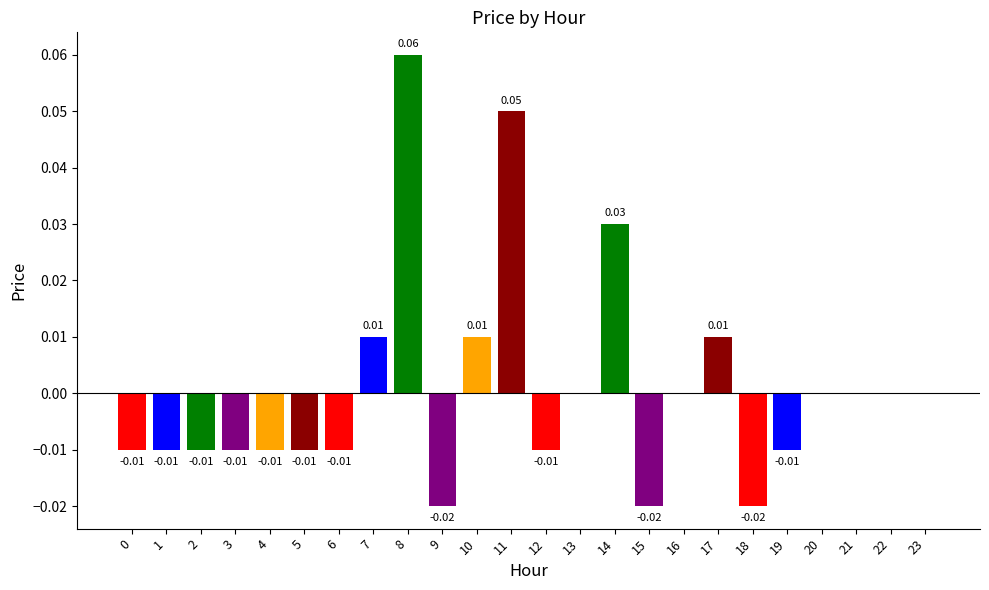

Which has a higher value, 12 or 7?

7